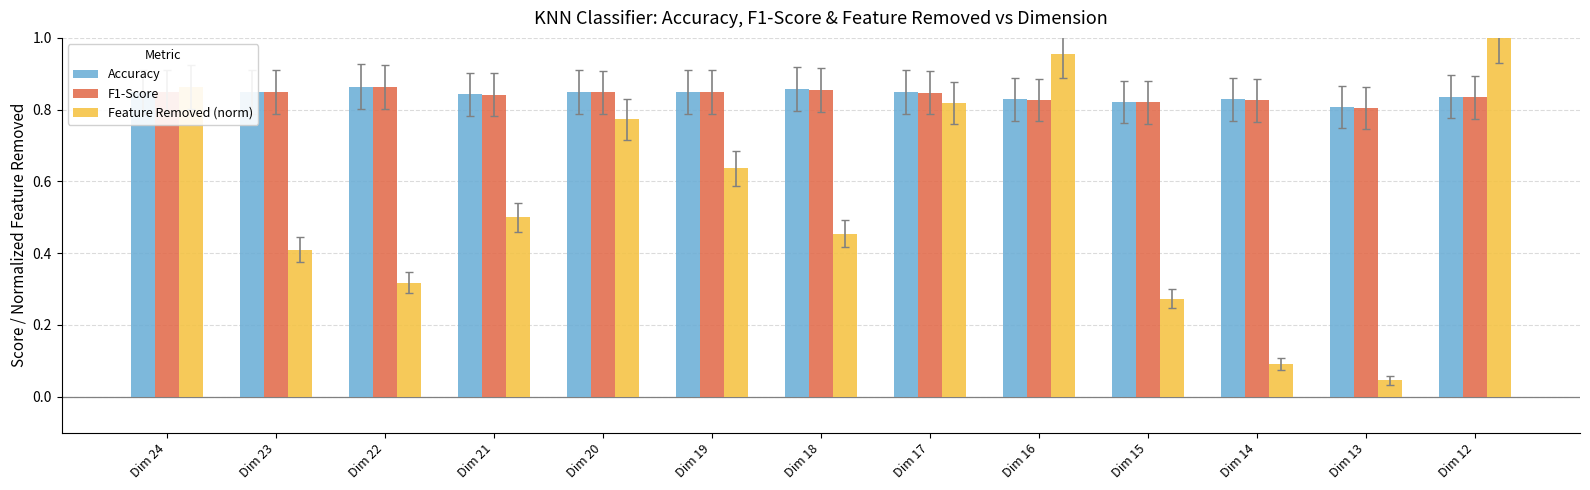

What is the total value across all series at Dim 19?

2.3